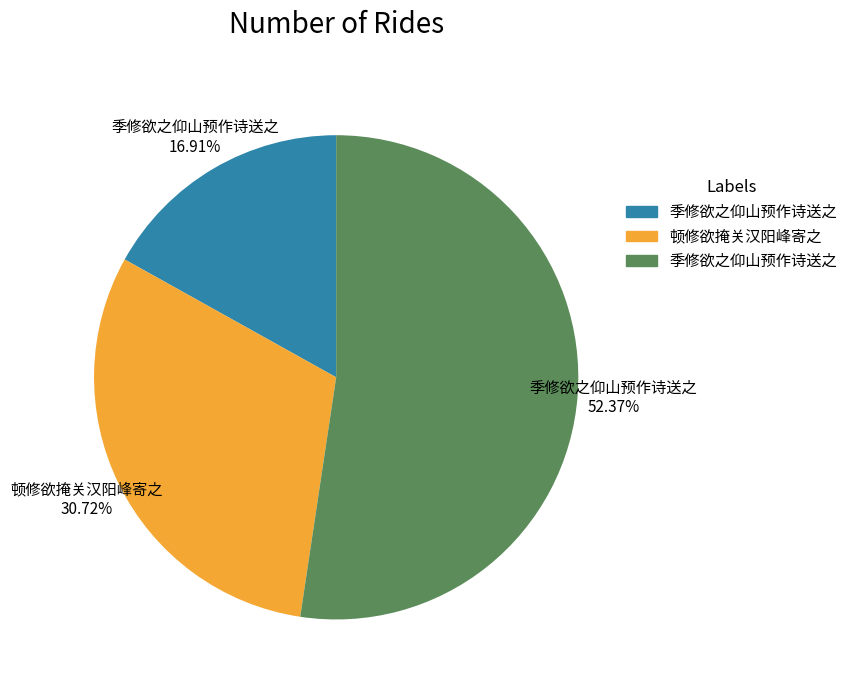

Is there any slice that represents more than half of the pie?

Yes